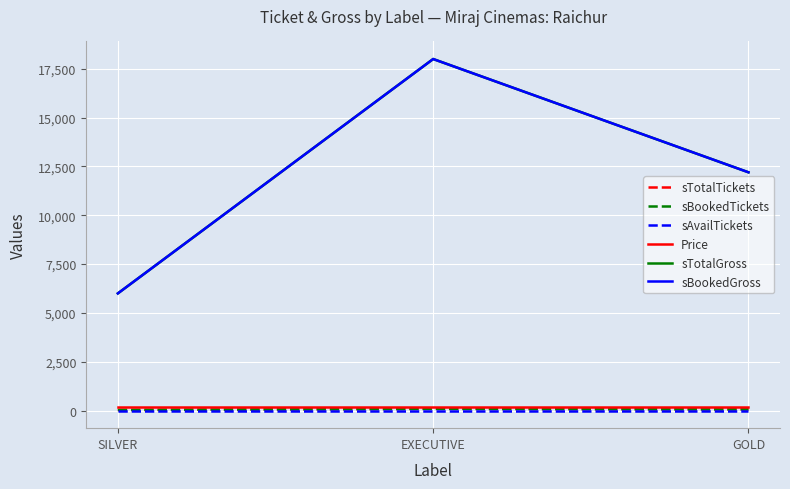

Does the chart have visible grid lines?

Yes